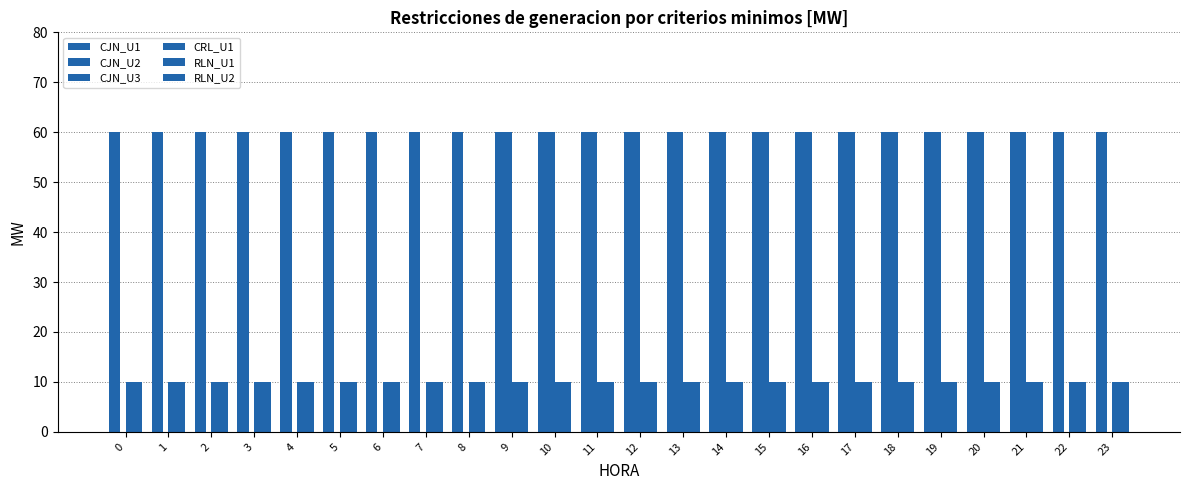

What is the average value of the CRL_U1 series?

10